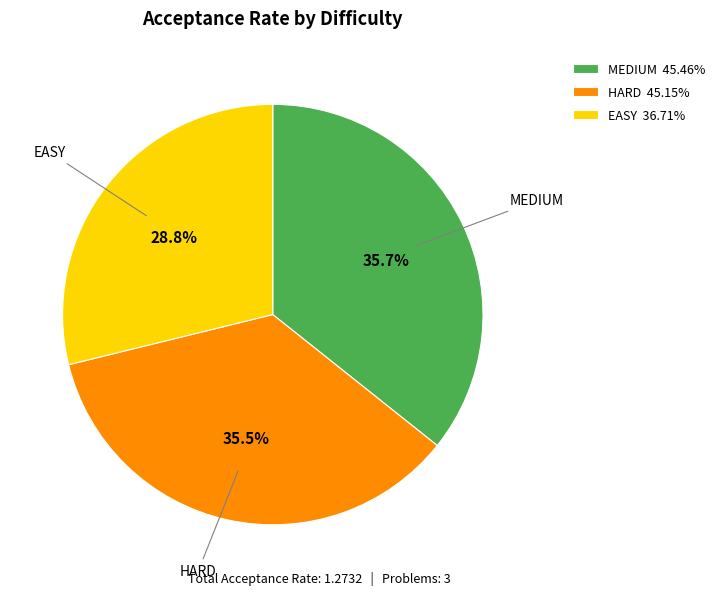

Combined, what portion of the pie is MEDIUM 45.46% and HARD 45.15%?

71.2%